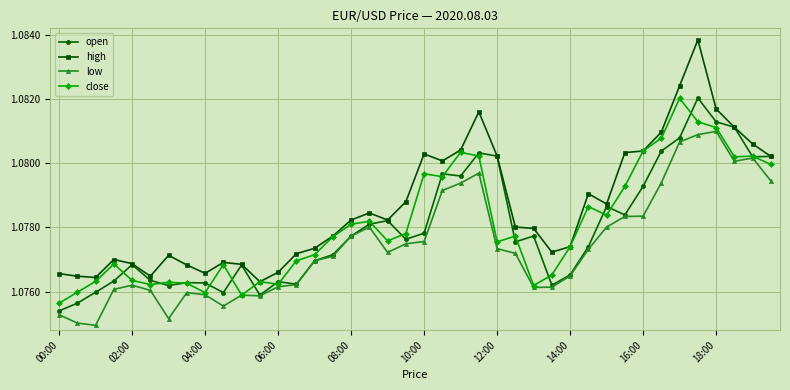

Which series has the largest total across all categories?

high